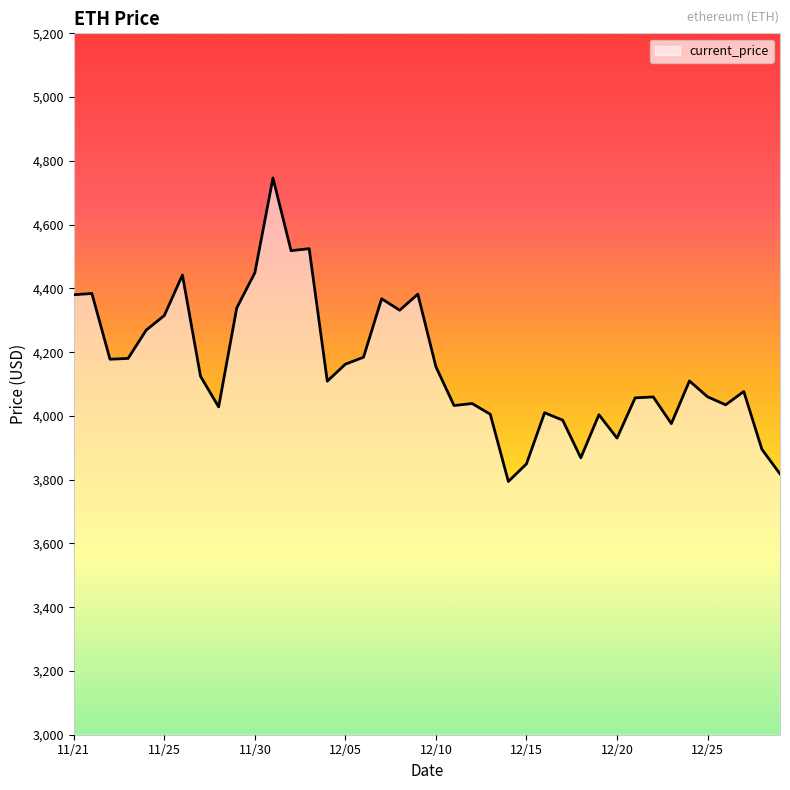

What is the difference between the maximum and minimum values?

952.1